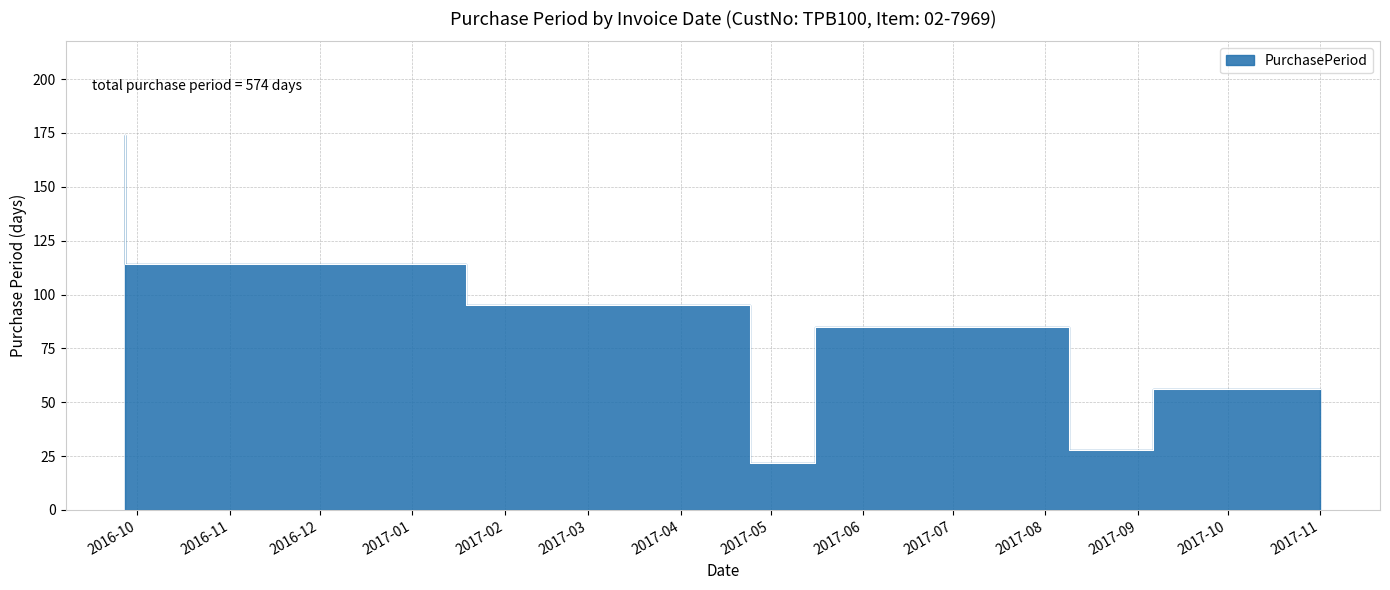

What is the label of the 6th point from the left?

2017-09-06